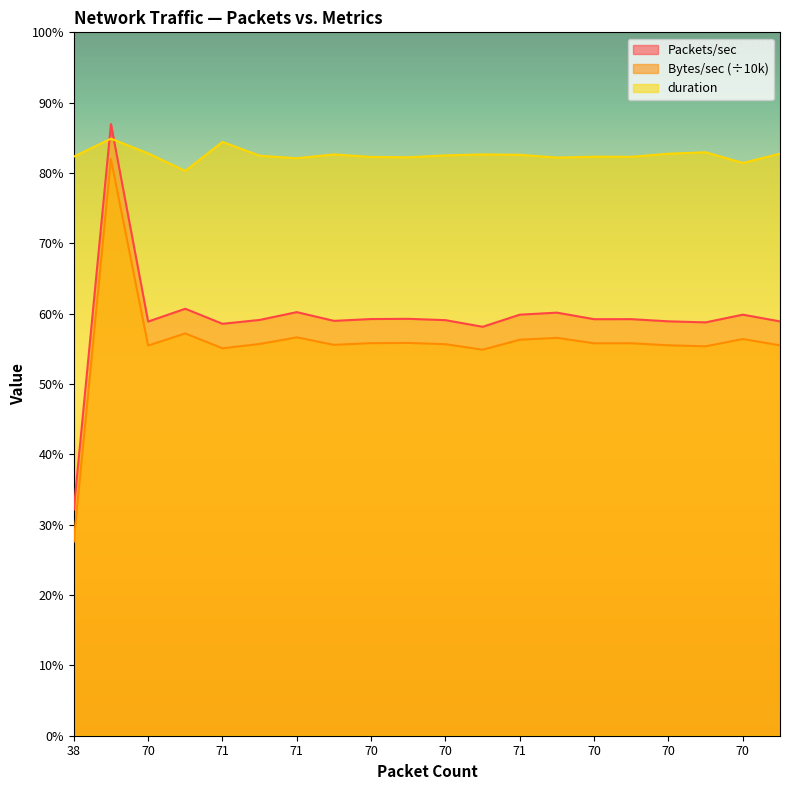

The duration series shows 422.5 at 70. True or false?

False